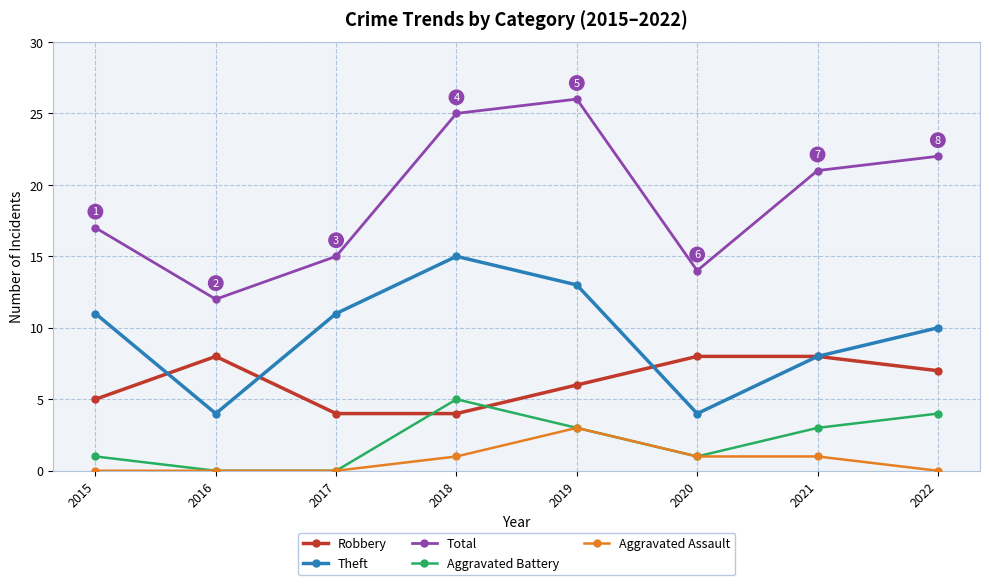

At how many categories does at least one series exceed 4?

8